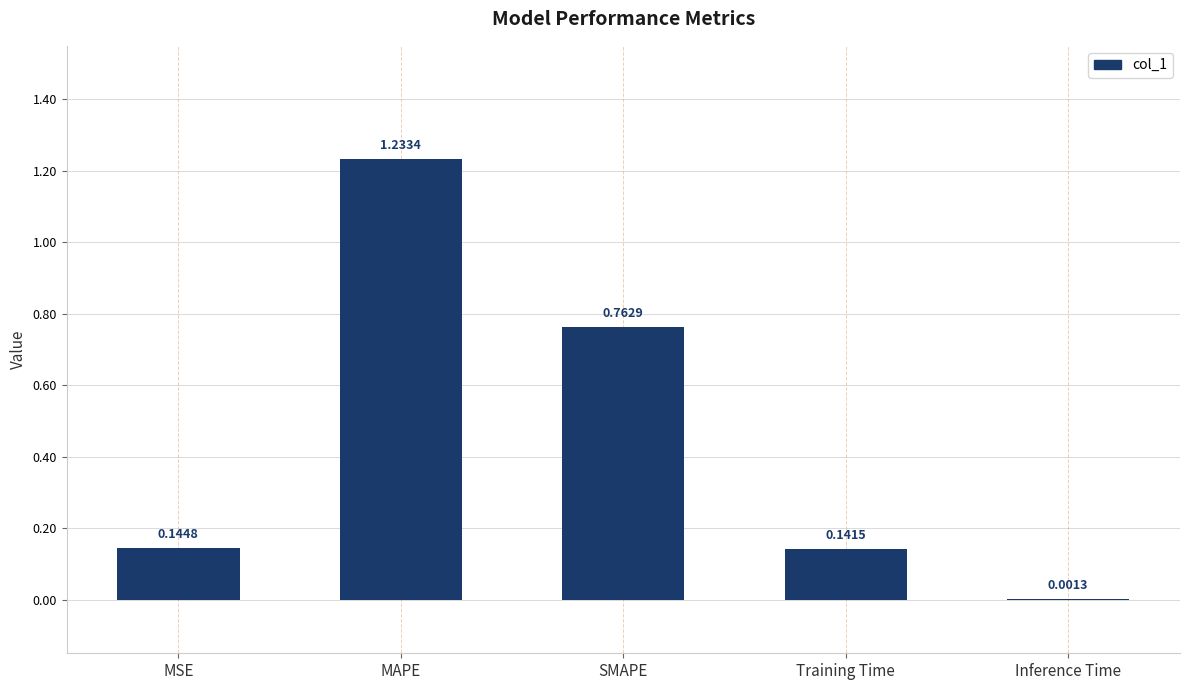

What is the sum of the values at Training Time and MAPE?

1.4